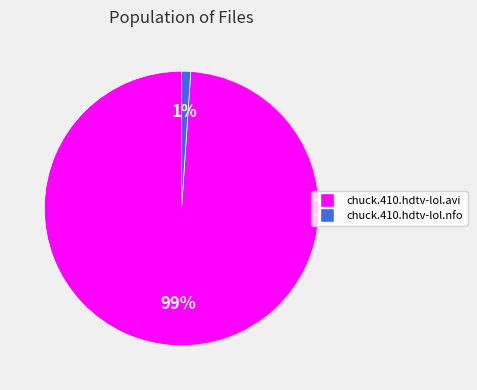

Combined, do chuck.410.hdtv-lol.avi and chuck.410.hdtv-lol.nfo account for over 50%?

Yes